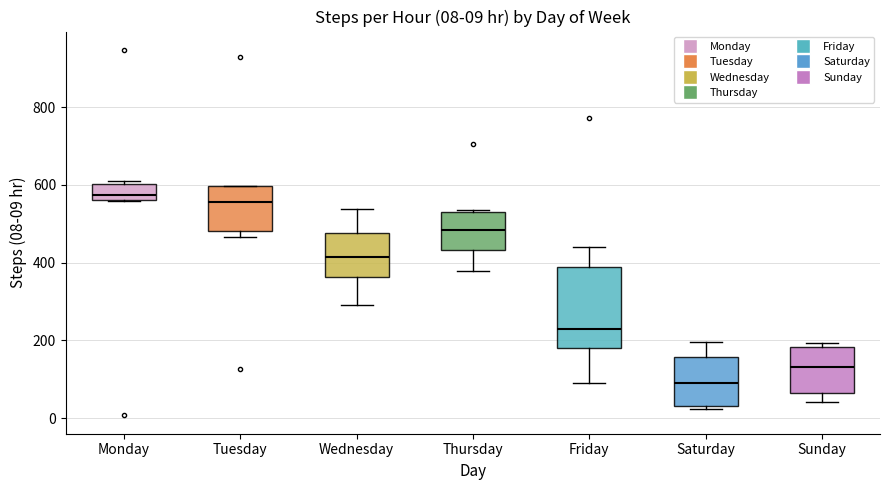

Which box has the lowest median line?

Saturday